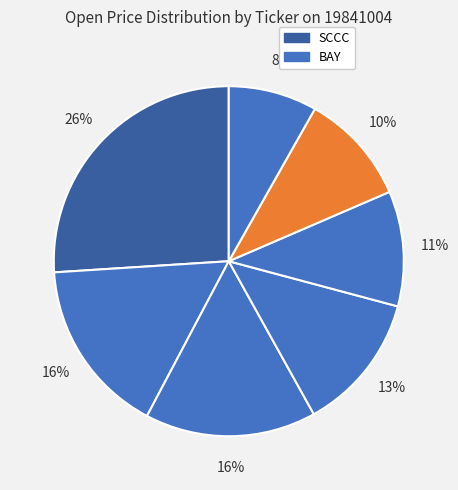

What is the largest slice in the pie chart?

SCCC